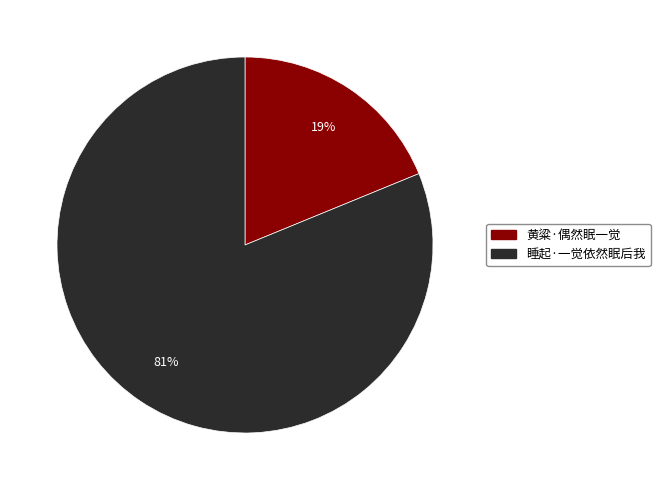

How many slices are in this pie chart?

2